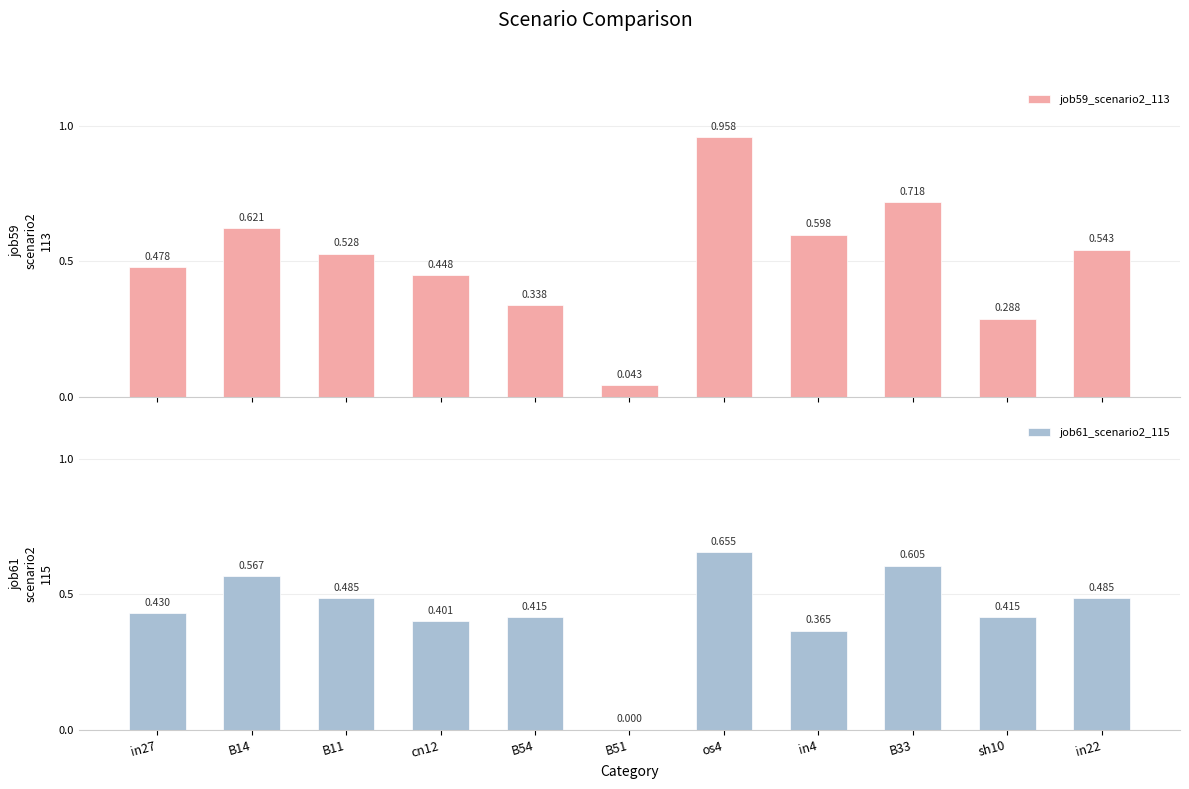

How many values in the job61_scenario2_115 series exceed 0?

10